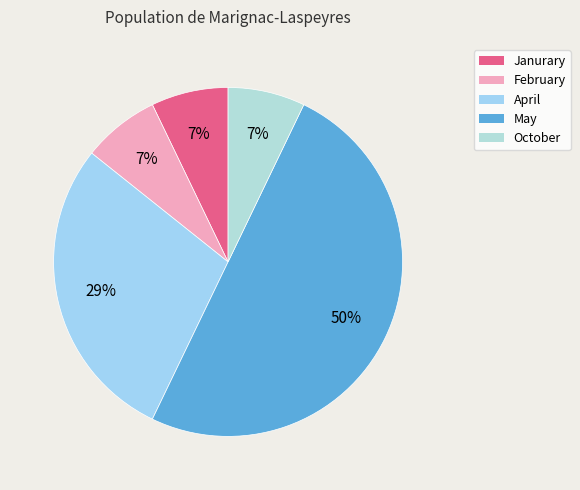

How many slices are in this pie chart?

5